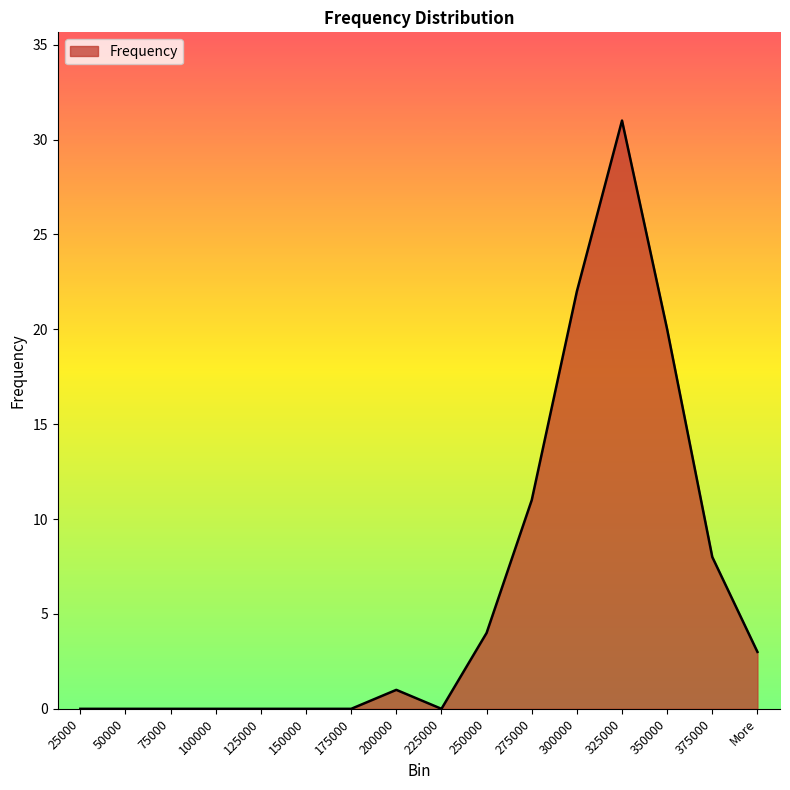

What position from the left is 300000?

12